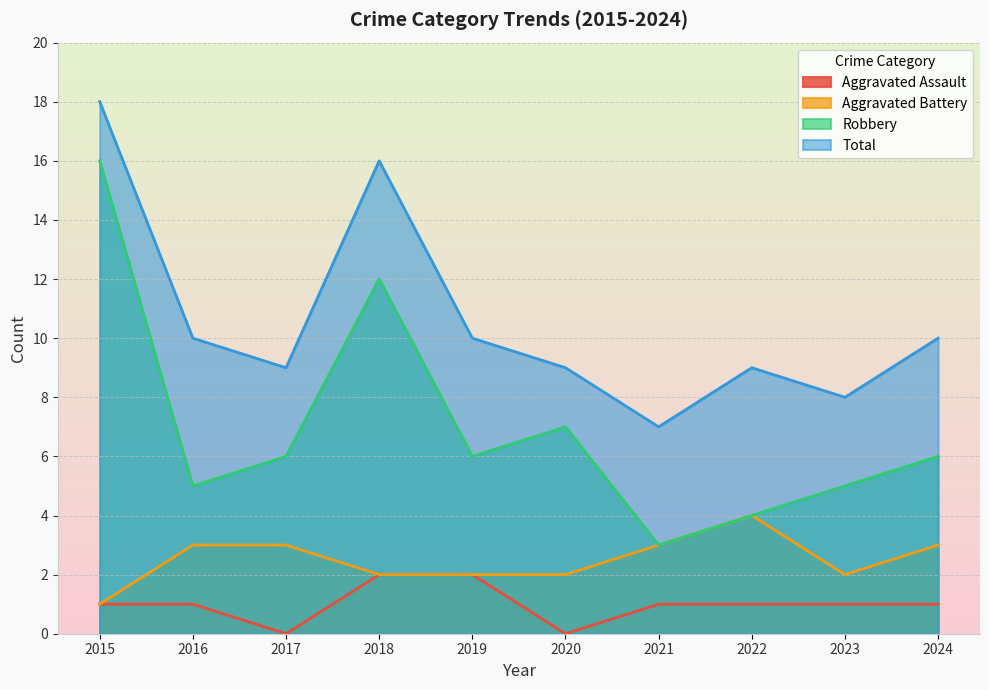

What is the value of the Total point at the 9th from the left?

8